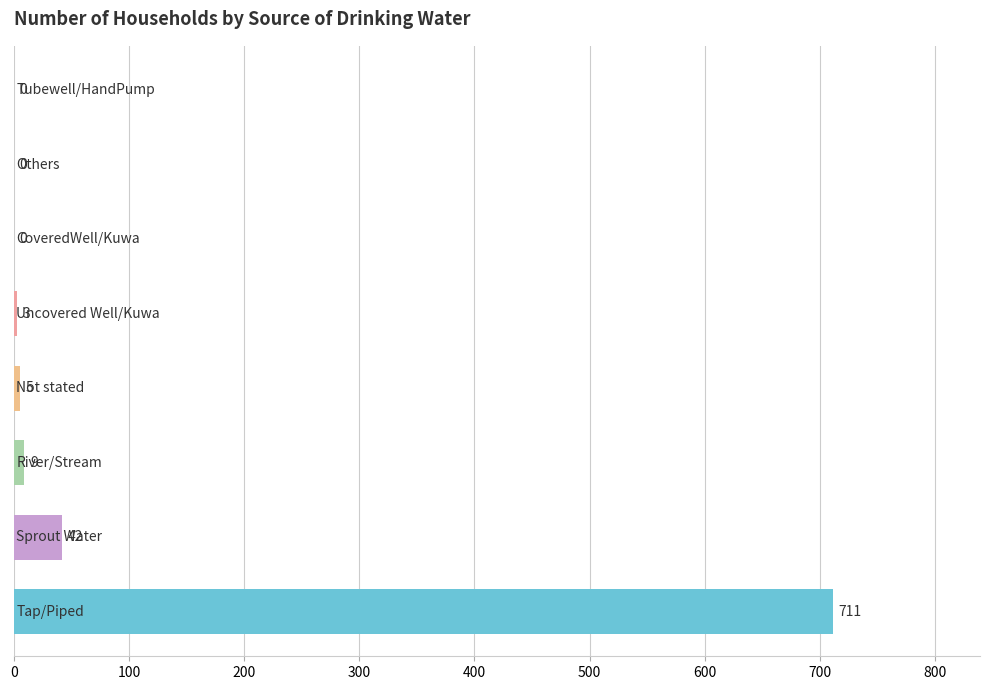

What is the maximum value shown in the chart?

711